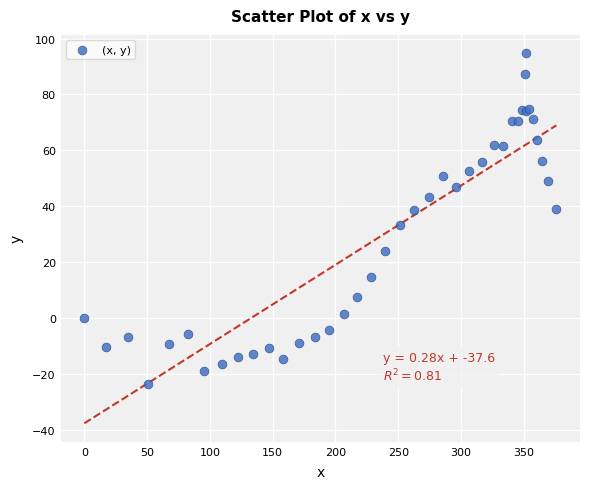

What Y value in the scatter plot is closest to 35?

33.5